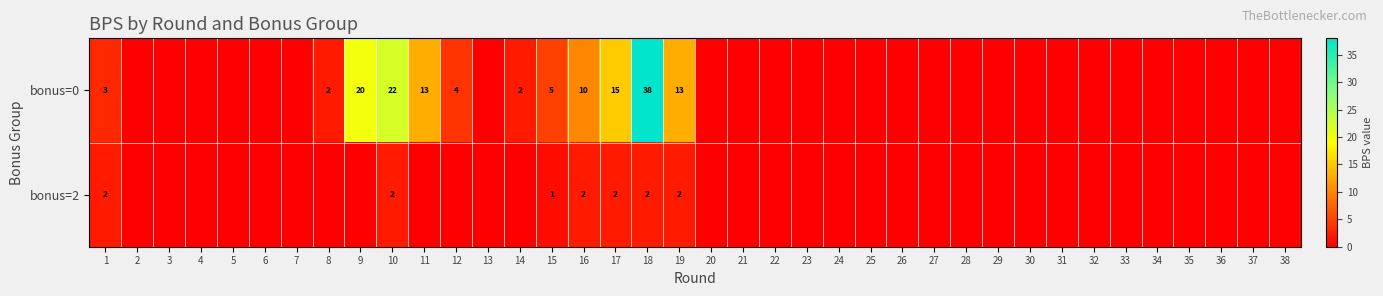

Is it true that bonus=2 equals 2 at 10?

True